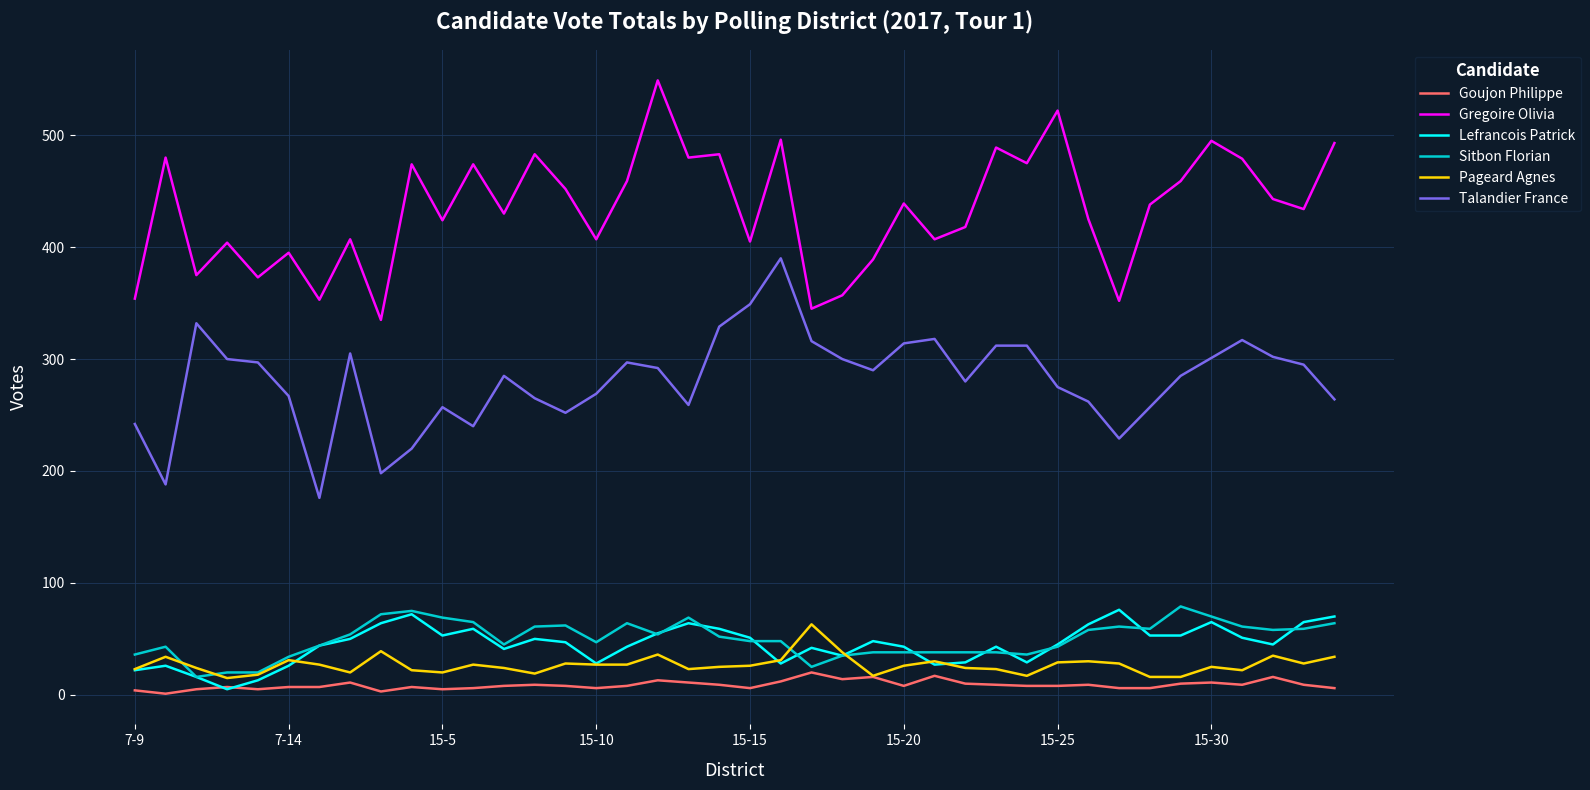

True or false: Gregoire Olivia and Goujon Philippe cross at least once.

False